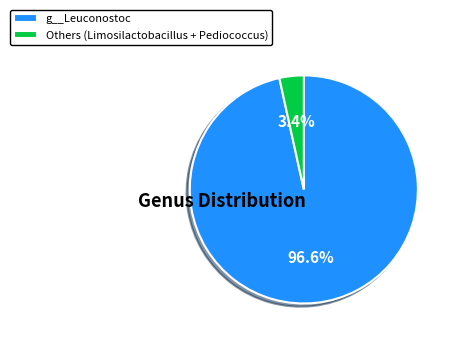

Which slice represents more than half of the pie?

g__Leuconostoc